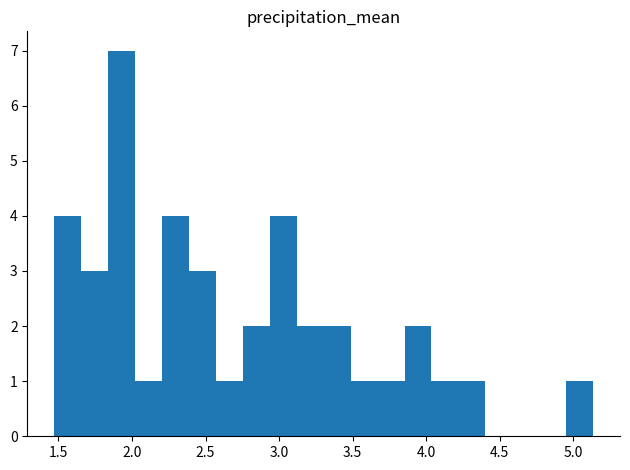

Around what value on the x-axis is the tallest bar? Give the approximate position of its centre, as read against the axis.

1.95